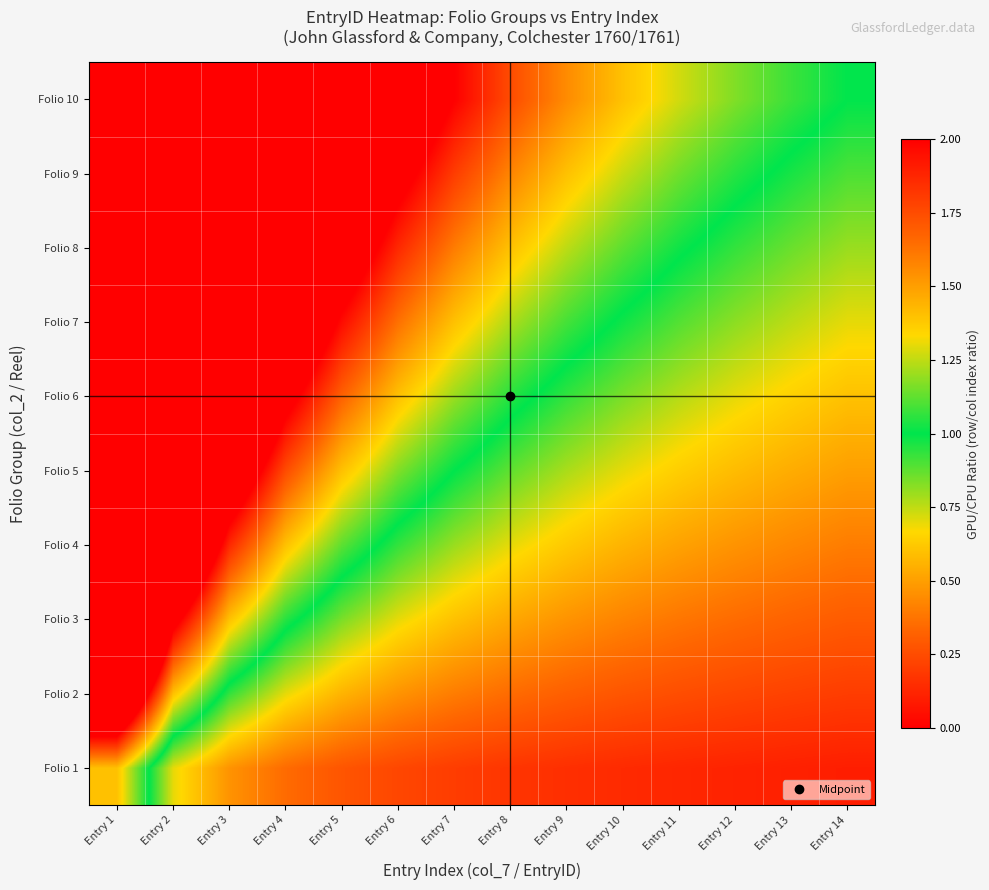

Reading left to right, transcribe all the data shown in this chart.

Folio 1: Entry 1=1.4	Entry 2=0.7	Entry 3=0.5	Entry 4=0.3	Entry 5=0.3	Entry 6=0.2	Entry 7=0.2	Entry 8=0.2	Entry 9=0.2	Entry 10=0.1	Entry 11=0.1	Entry 12=0.1	Entry 13=0.1	Entry 14=0.1
Folio 2: Entry 1=2.8	Entry 2=1.4	Entry 3=0.9	Entry 4=0.7	Entry 5=0.6	Entry 6=0.5	Entry 7=0.4	Entry 8=0.3	Entry 9=0.3	Entry 10=0.3	Entry 11=0.3	Entry 12=0.2	Entry 13=0.2	Entry 14=0.2
Folio 3: Entry 1=4.2	Entry 2=2.1	Entry 3=1.4	Entry 4=1.0	Entry 5=0.8	Entry 6=0.7	Entry 7=0.6	Entry 8=0.5	Entry 9=0.5	Entry 10=0.4	Entry 11=0.4	Entry 12=0.3	Entry 13=0.3	Entry 14=0.3
Folio 4: Entry 1=5.6	Entry 2=2.8	Entry 3=1.9	Entry 4=1.4	Entry 5=1.1	Entry 6=0.9	Entry 7=0.8	Entry 8=0.7	Entry 9=0.6	Entry 10=0.6	Entry 11=0.5	Entry 12=0.5	Entry 13=0.4	Entry 14=0.4
Folio 5: Entry 1=7.0	Entry 2=3.5	Entry 3=2.3	Entry 4=1.7	Entry 5=1.4	Entry 6=1.2	Entry 7=1.0	Entry 8=0.9	Entry 9=0.8	Entry 10=0.7	Entry 11=0.6	Entry 12=0.6	Entry 13=0.5	Entry 14=0.5
Folio 6: Entry 1=8.4	Entry 2=4.2	Entry 3=2.8	Entry 4=2.1	Entry 5=1.7	Entry 6=1.4	Entry 7=1.2	Entry 8=1.0	Entry 9=0.9	Entry 10=0.8	Entry 11=0.8	Entry 12=0.7	Entry 13=0.6	Entry 14=0.6
Folio 7: Entry 1=9.8	Entry 2=4.9	Entry 3=3.3	Entry 4=2.4	Entry 5=2.0	Entry 6=1.6	Entry 7=1.4	Entry 8=1.2	Entry 9=1.1	Entry 10=1.0	Entry 11=0.9	Entry 12=0.8	Entry 13=0.8	Entry 14=0.7
Folio 8: Entry 1=11.2	Entry 2=5.6	Entry 3=3.7	Entry 4=2.8	Entry 5=2.2	Entry 6=1.9	Entry 7=1.6	Entry 8=1.4	Entry 9=1.2	Entry 10=1.1	Entry 11=1.0	Entry 12=0.9	Entry 13=0.9	Entry 14=0.8
Folio 9: Entry 1=12.6	Entry 2=6.3	Entry 3=4.2	Entry 4=3.1	Entry 5=2.5	Entry 6=2.1	Entry 7=1.8	Entry 8=1.6	Entry 9=1.4	Entry 10=1.3	Entry 11=1.1	Entry 12=1.0	Entry 13=1.0	Entry 14=0.9
Folio 10: Entry 1=14.0	Entry 2=7.0	Entry 3=4.7	Entry 4=3.5	Entry 5=2.8	Entry 6=2.3	Entry 7=2.0	Entry 8=1.7	Entry 9=1.6	Entry 10=1.4	Entry 11=1.3	Entry 12=1.2	Entry 13=1.1	Entry 14=1.0